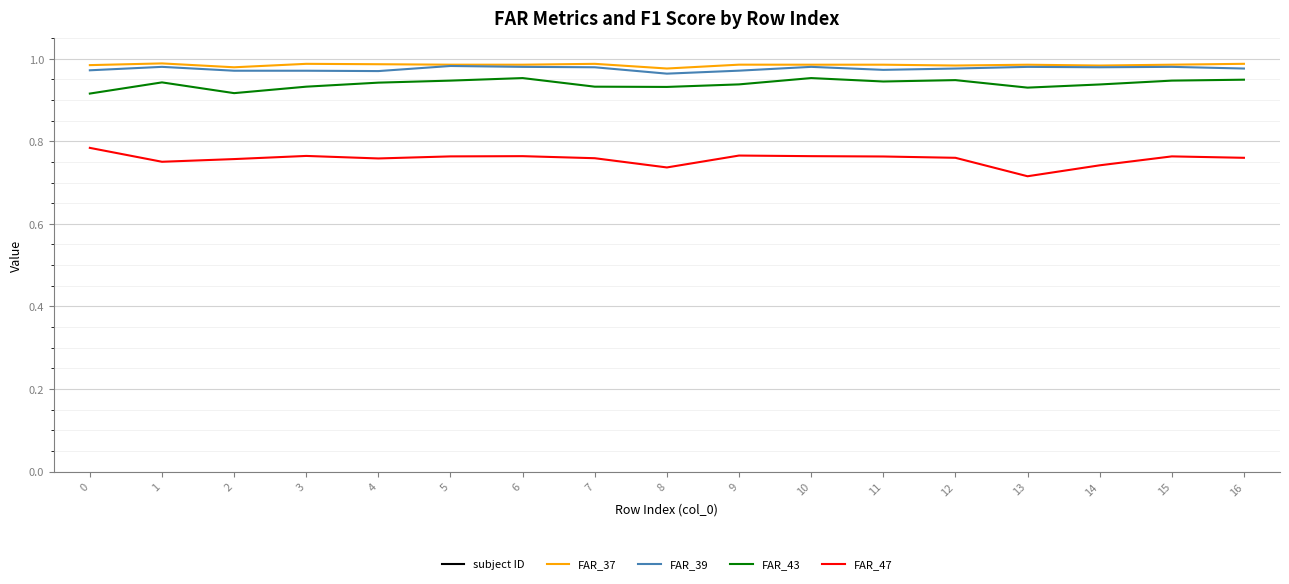

How many data points does each series have?

17